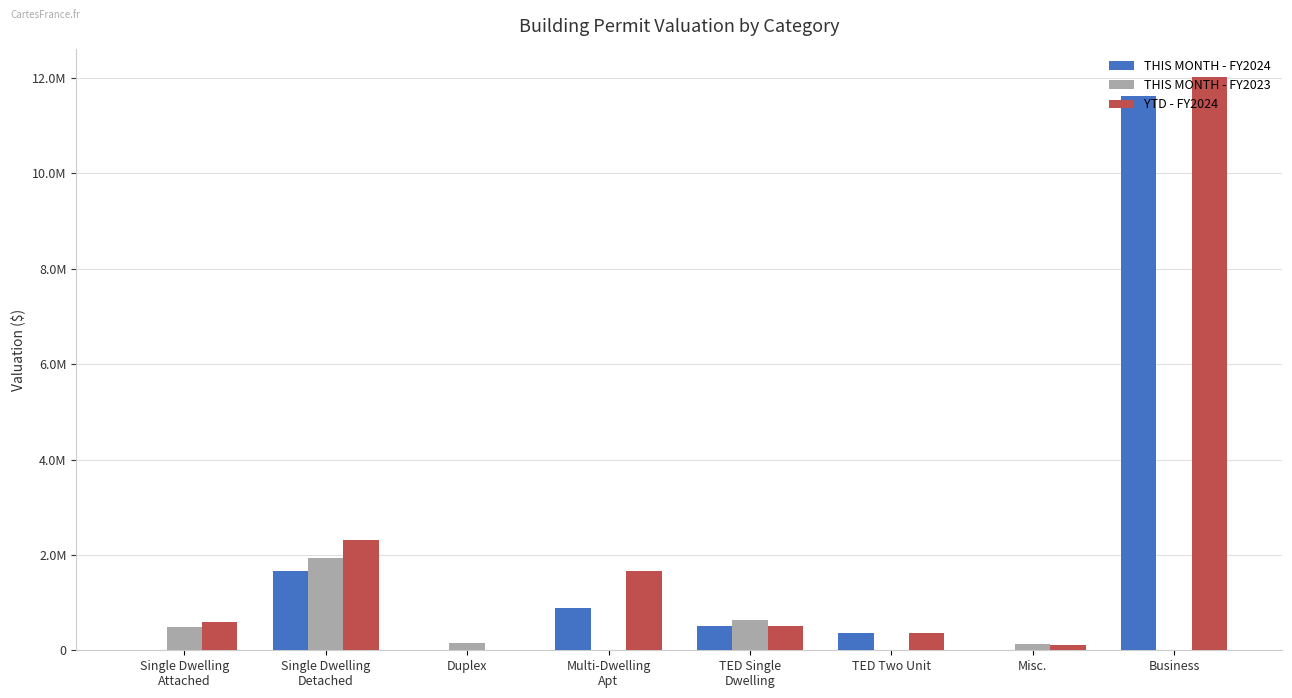

Are the bars grouped side by side (vs. stacked)?

Yes